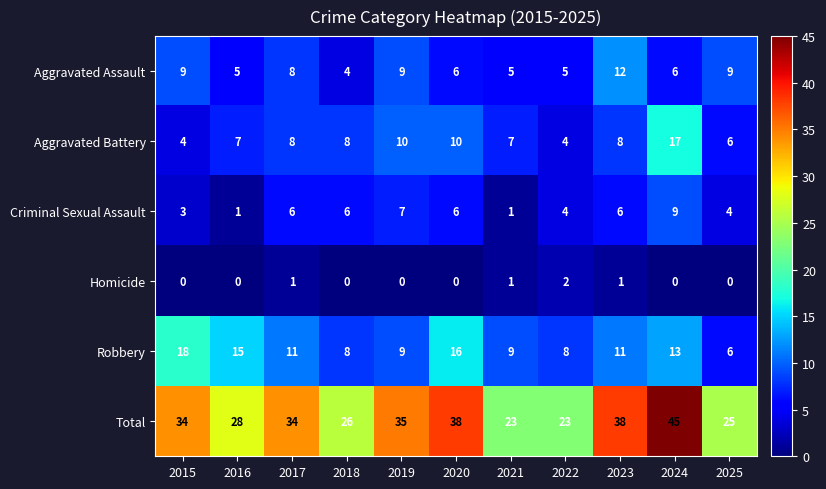

At how many categories does at least one series exceed 31?

6